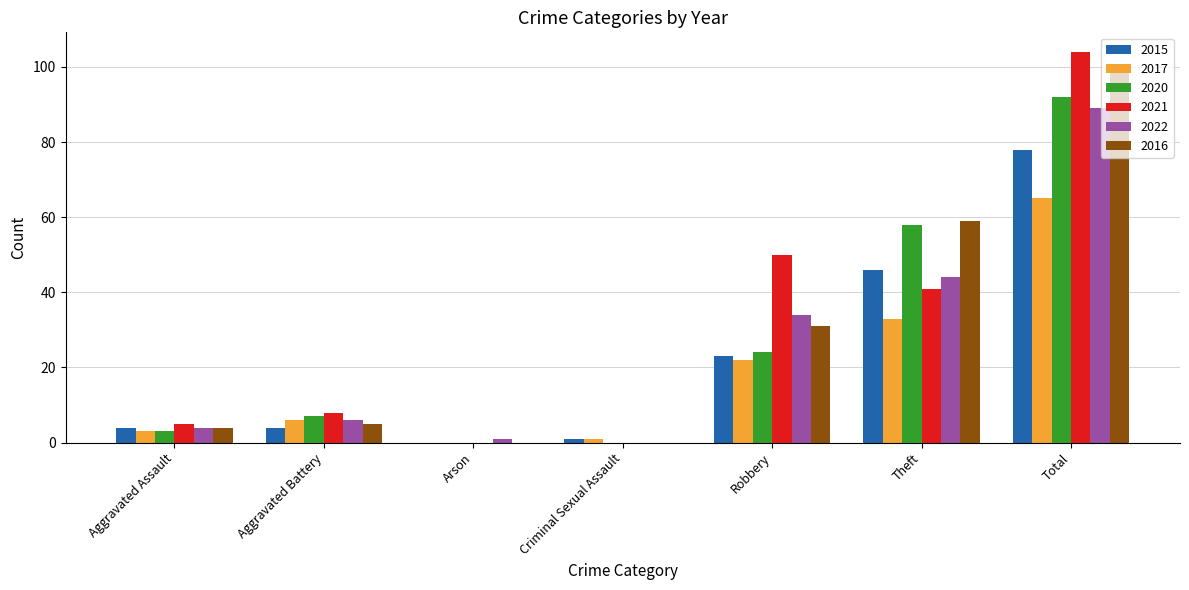

At which category does the chart reach its peak across all series?

Total